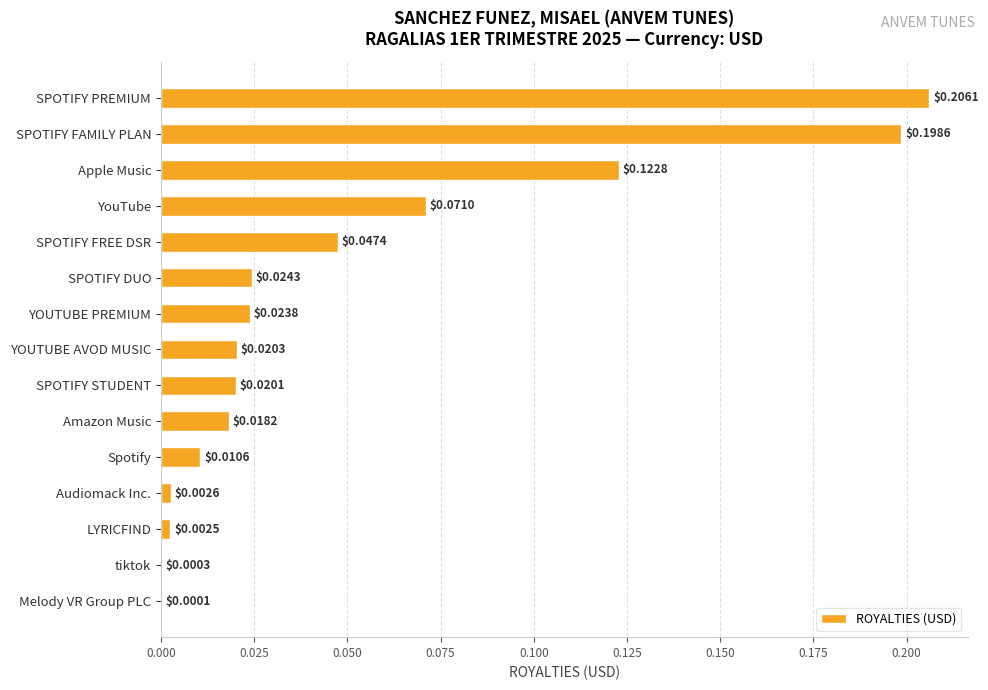

Which label corresponds to the largest value in the chart?

SPOTIFY PREMIUM